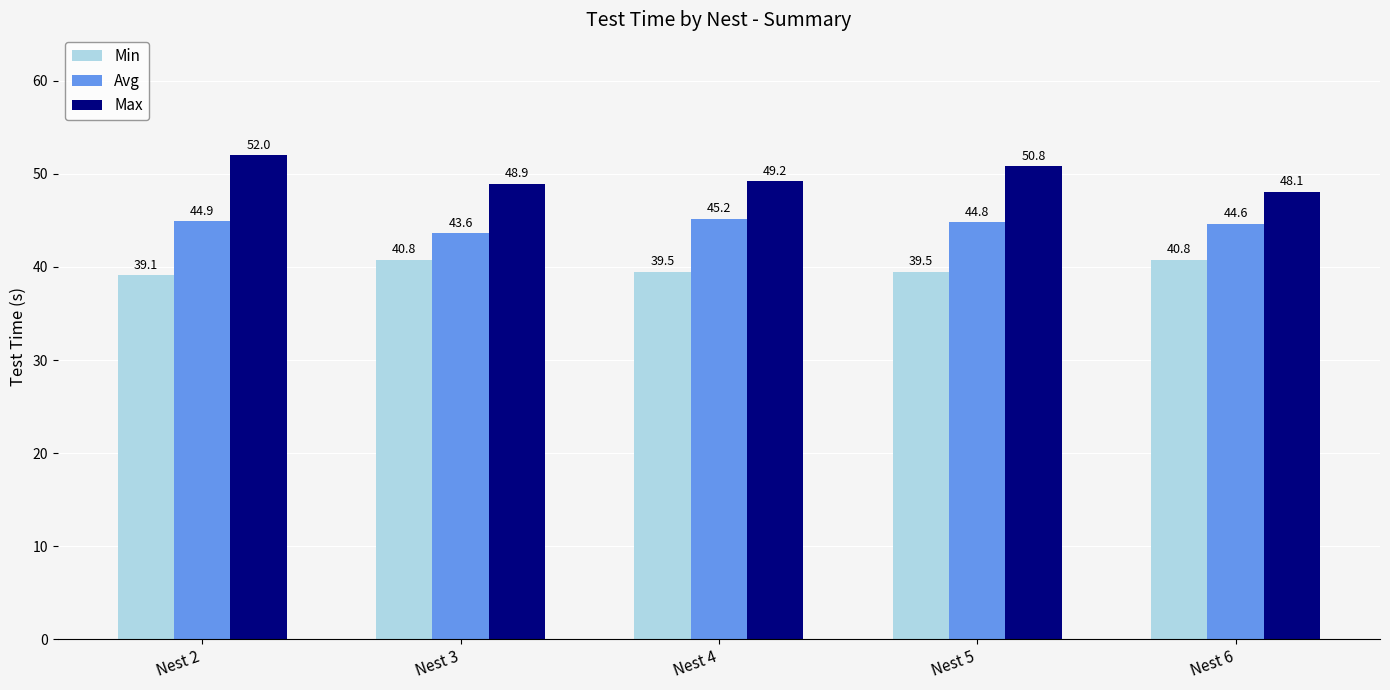

True or false: Max has a value of 48.9 at Nest 3.

True